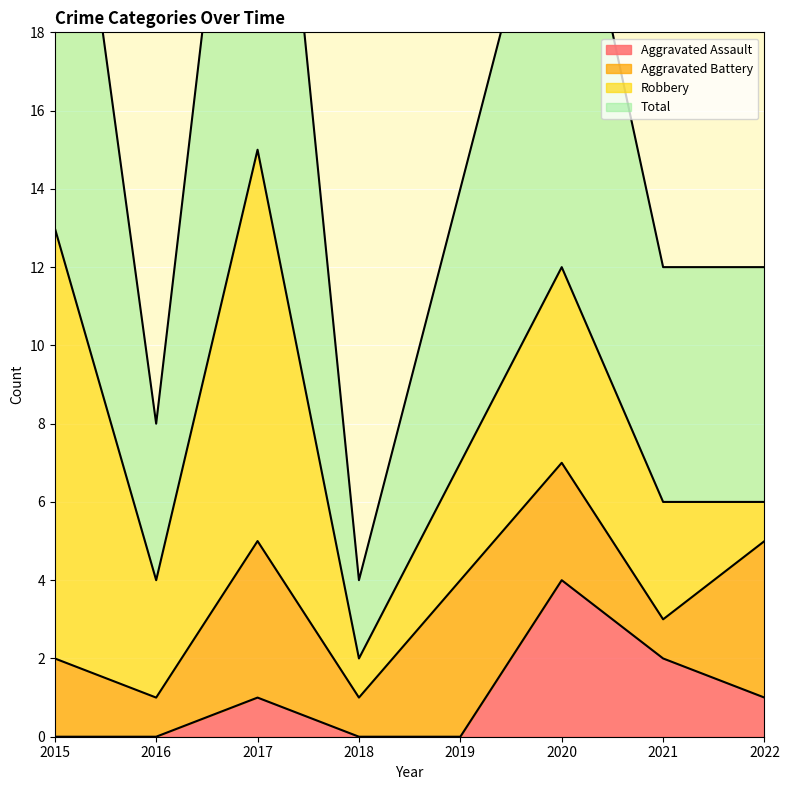

The value of Aggravated Assault at 2021 is 1. True or false?

False